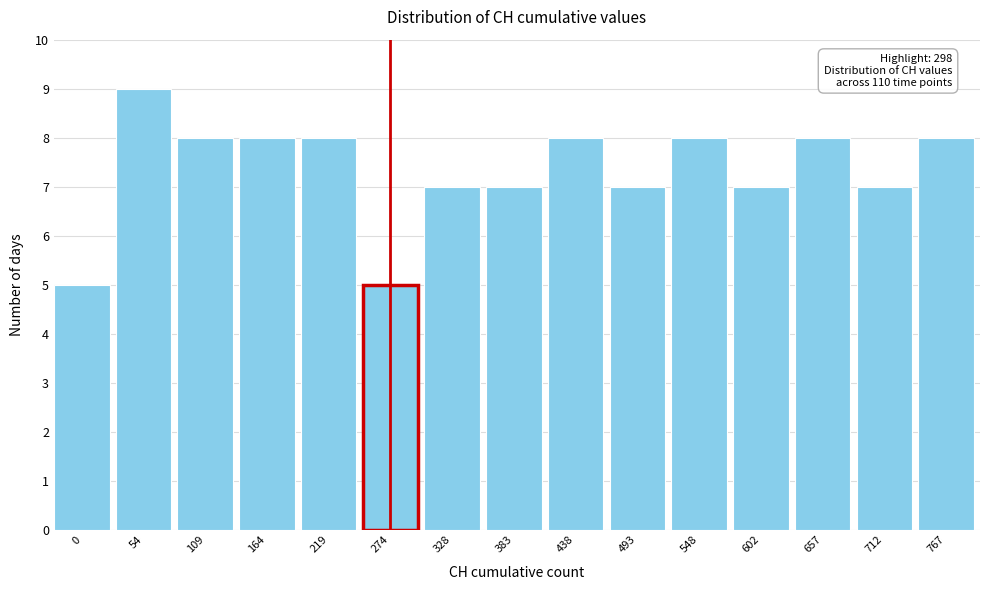

Reading left to right, list all the values displayed in this chart.

5	9	8	8	8	5	7	7	8	7	8	7	8	7	8